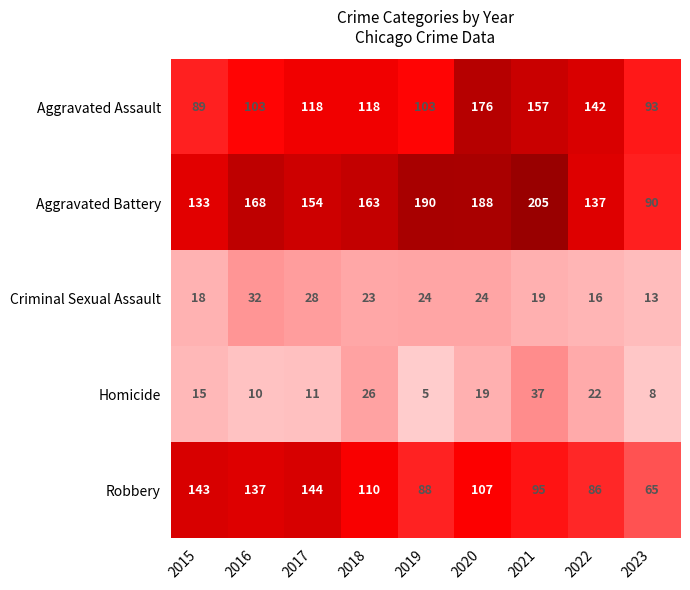

What is the difference between the maximum and second lowest values in the Aggravated Assault series?

83